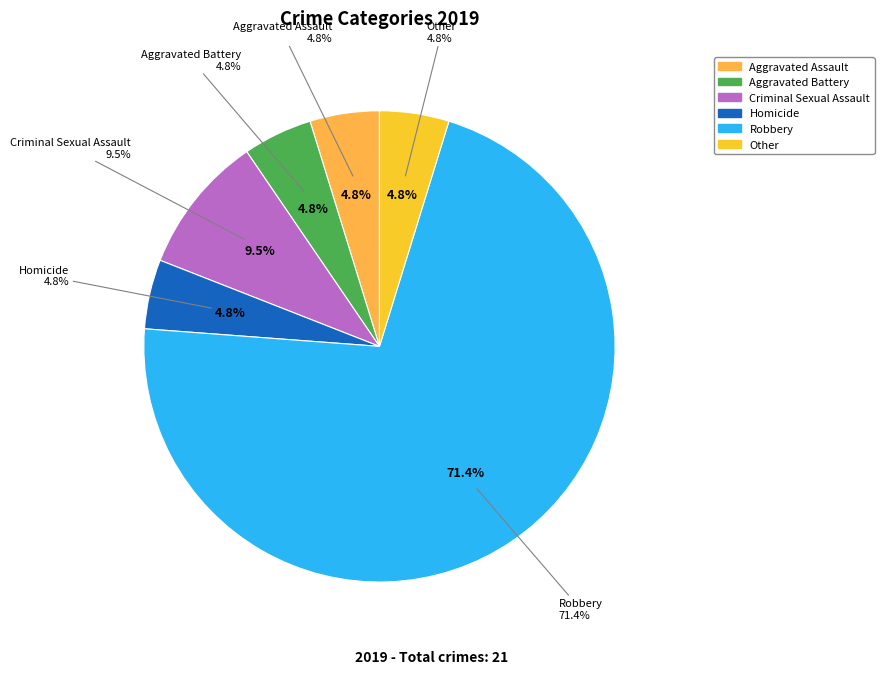

What is the largest slice in the pie chart?

Robbery